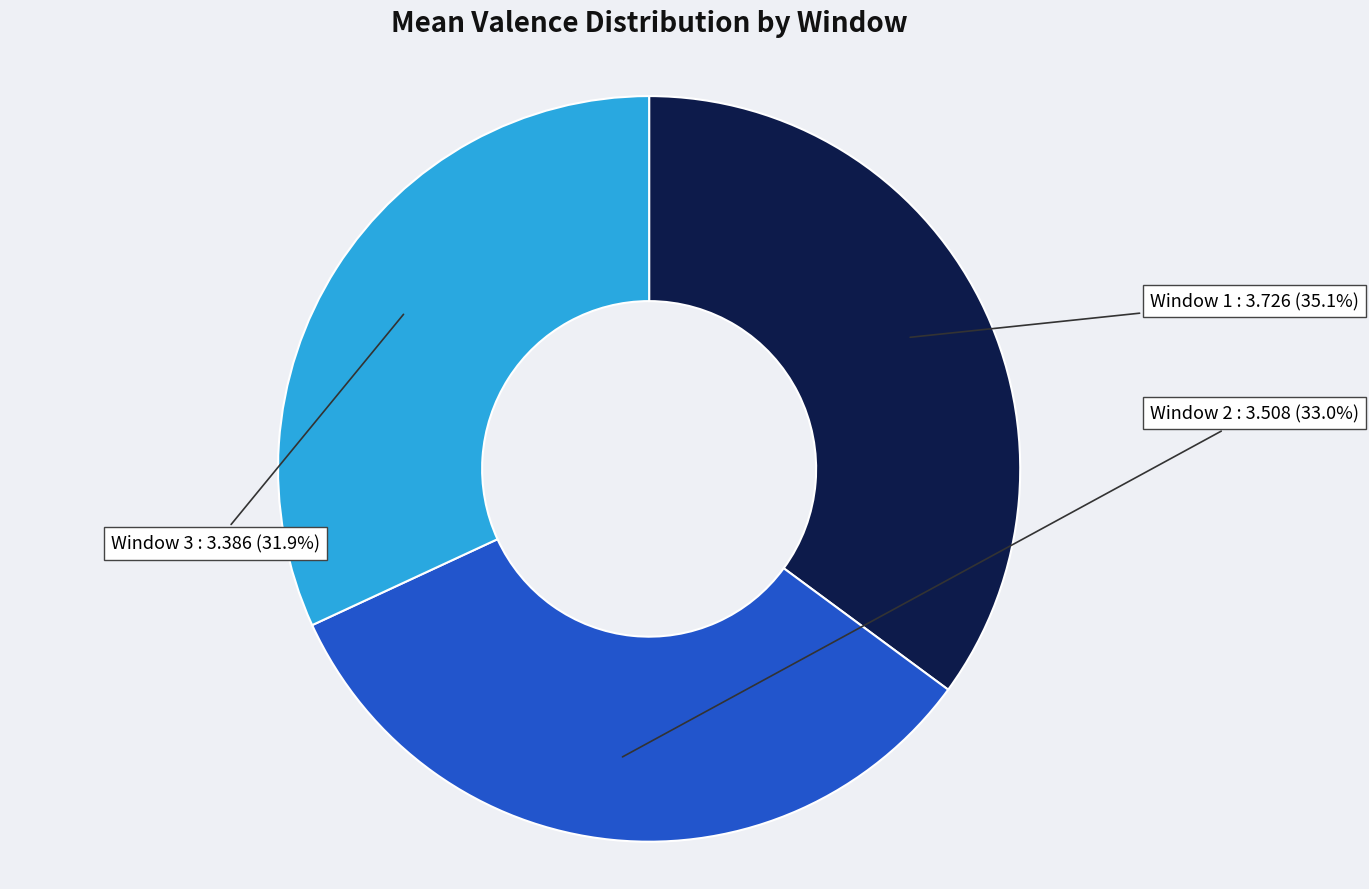

Is there a majority slice in this chart?

No